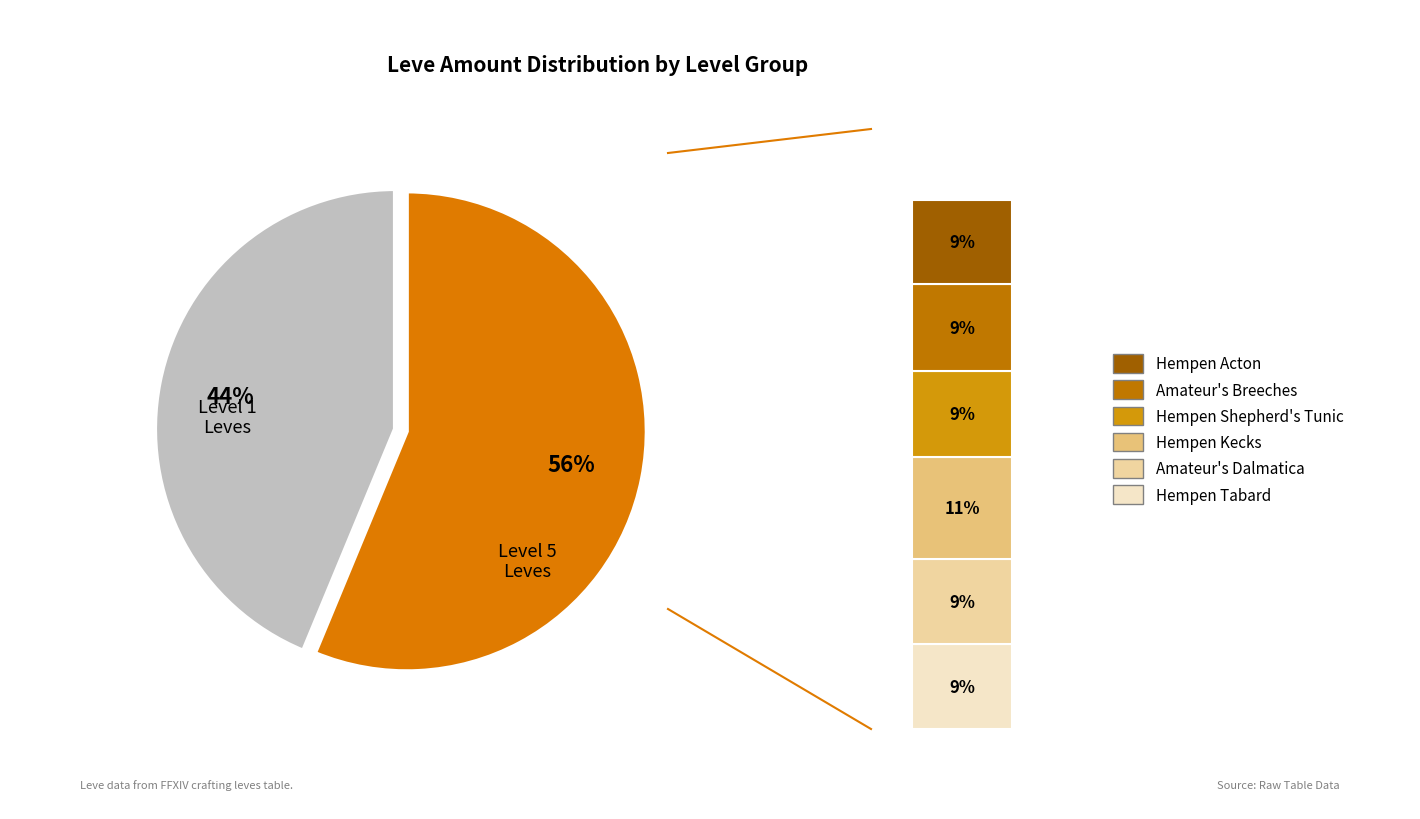

Which has a higher value, Amateur's Dalmatica or Hempen Tabard?

Amateur's Dalmatica